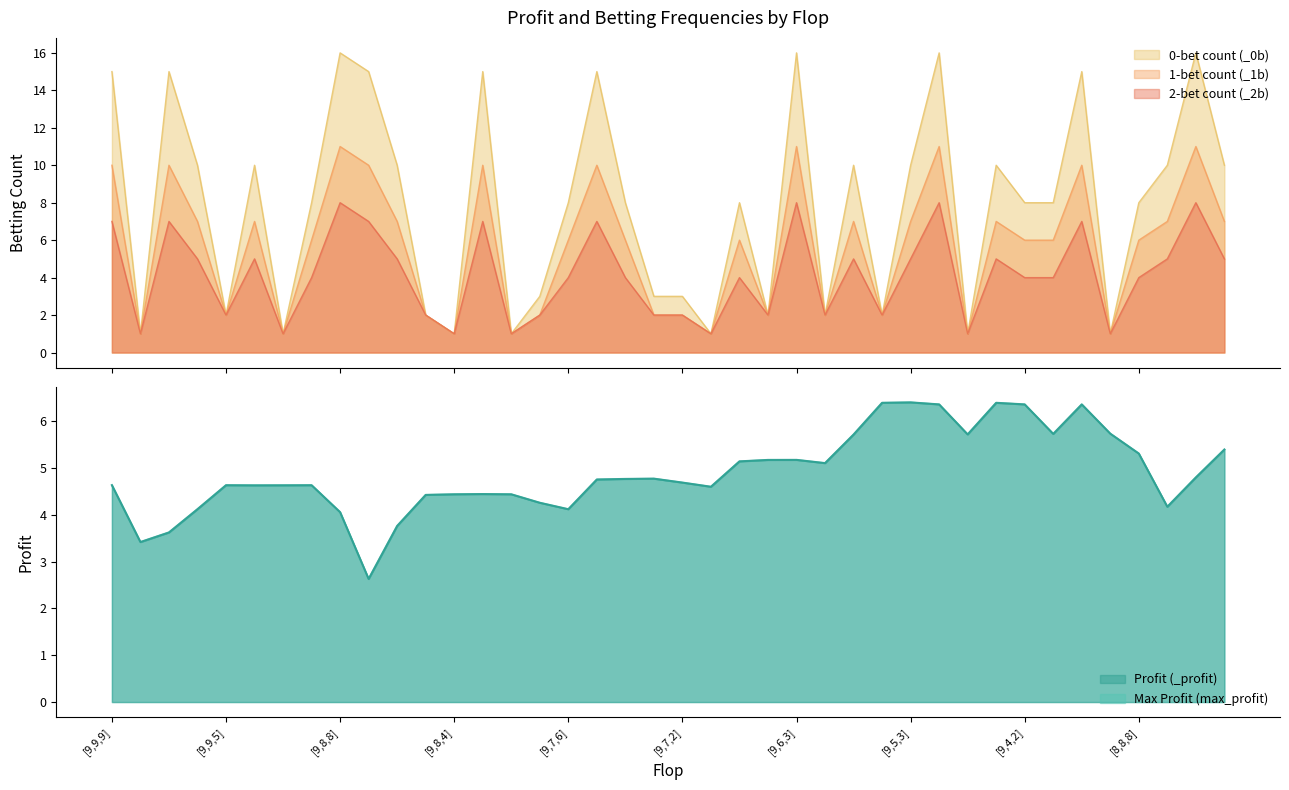

What is the ratio of the value at 30 to the value at 11?

1.3